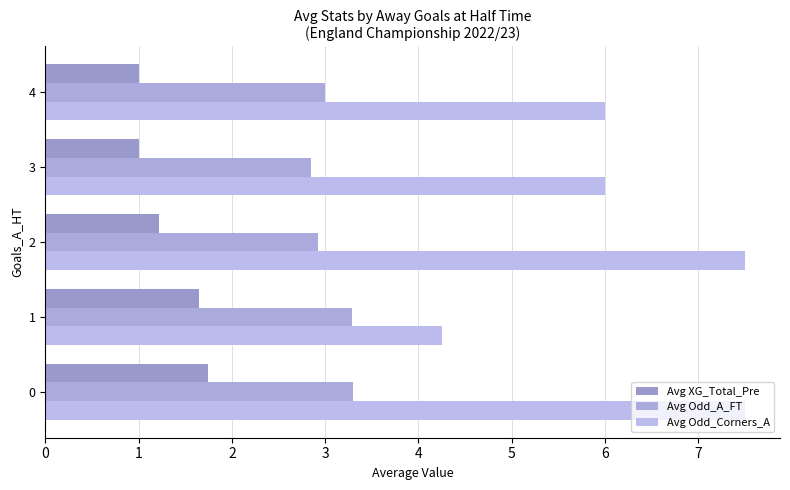

Reading left to right, extract all data points from this chart.

Avg XG_Total_Pre: 0=1.7	1=1.6	2=1.2	3=1.0	4=1.0
Avg Odd_A_FT: 0=3.3	1=3.3	2=2.9	3=2.9	4=3.0
Avg Odd_Corners_A: 0=7.5	1=4.2	2=7.5	3=6.0	4=6.0